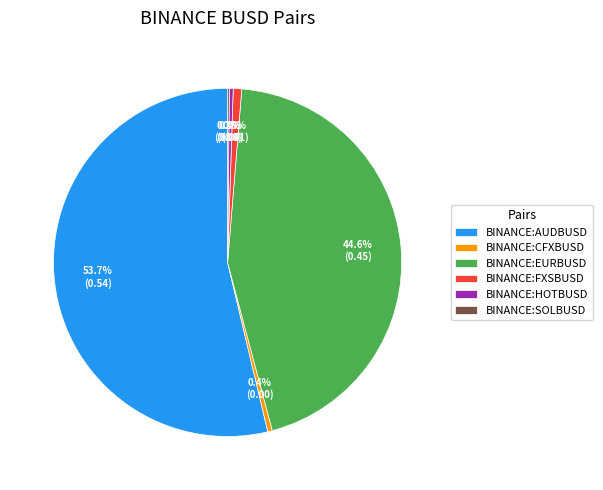

How much of the chart is everything except BINANCE:FXSBUSD?

99.2%